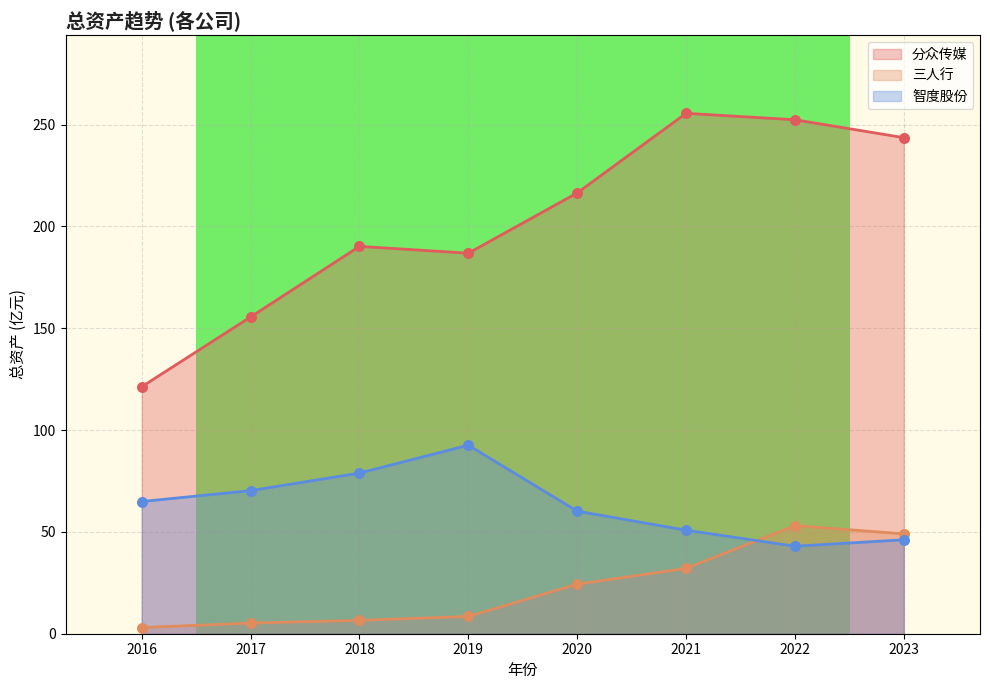

What is the total value across all series at 2017?

231.0